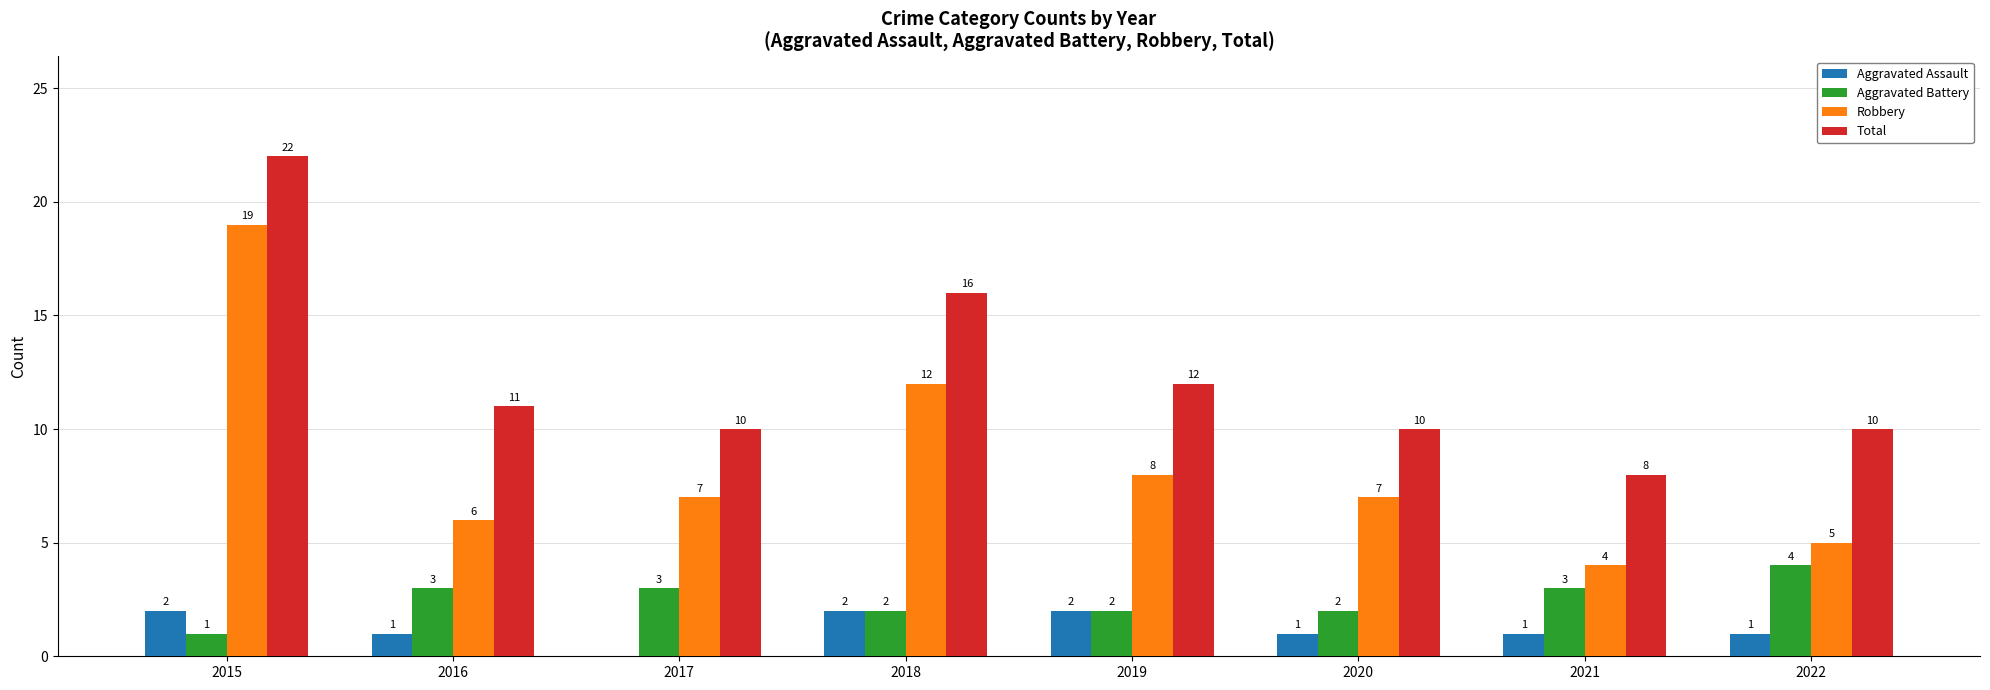

At which label does Aggravated Battery reach its peak?

2022